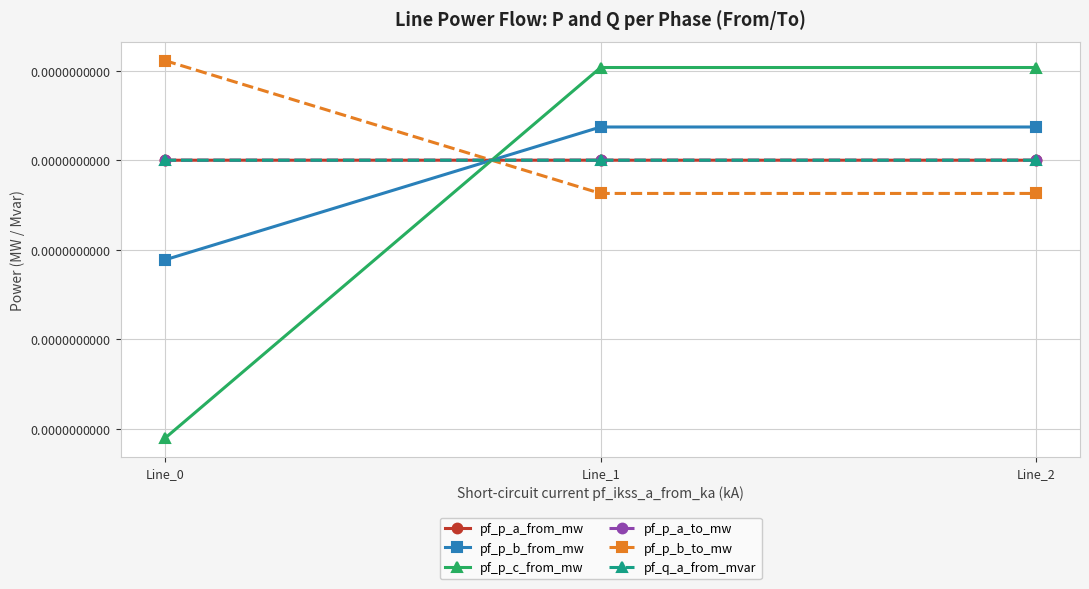

Does the chart have visible grid lines?

Yes